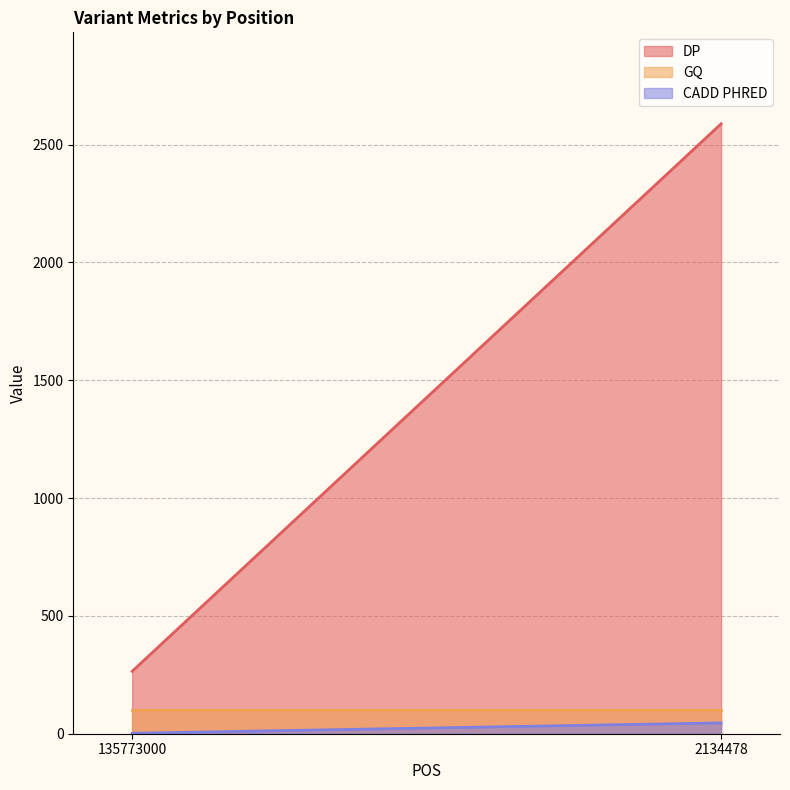

Reading left to right, list all the values displayed in this chart.

DP: 135773000=265.0	2134478=2588.0
GQ: 135773000=99.0	2134478=99.0
CADD PHRED: 135773000=2.0	2134478=46.0